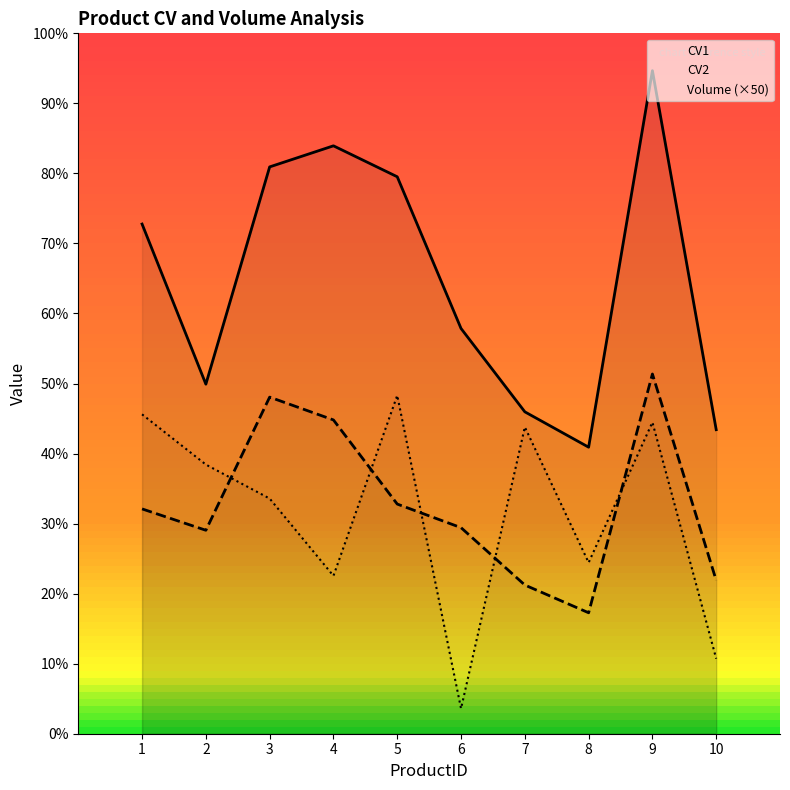

Count the number of categories in the chart.

10